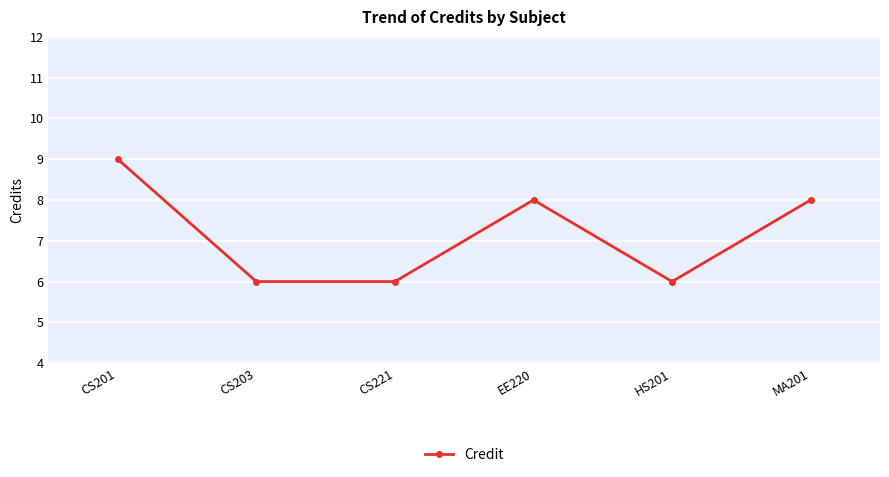

True or false: there are more than 2 points higher than both neighbors.

False